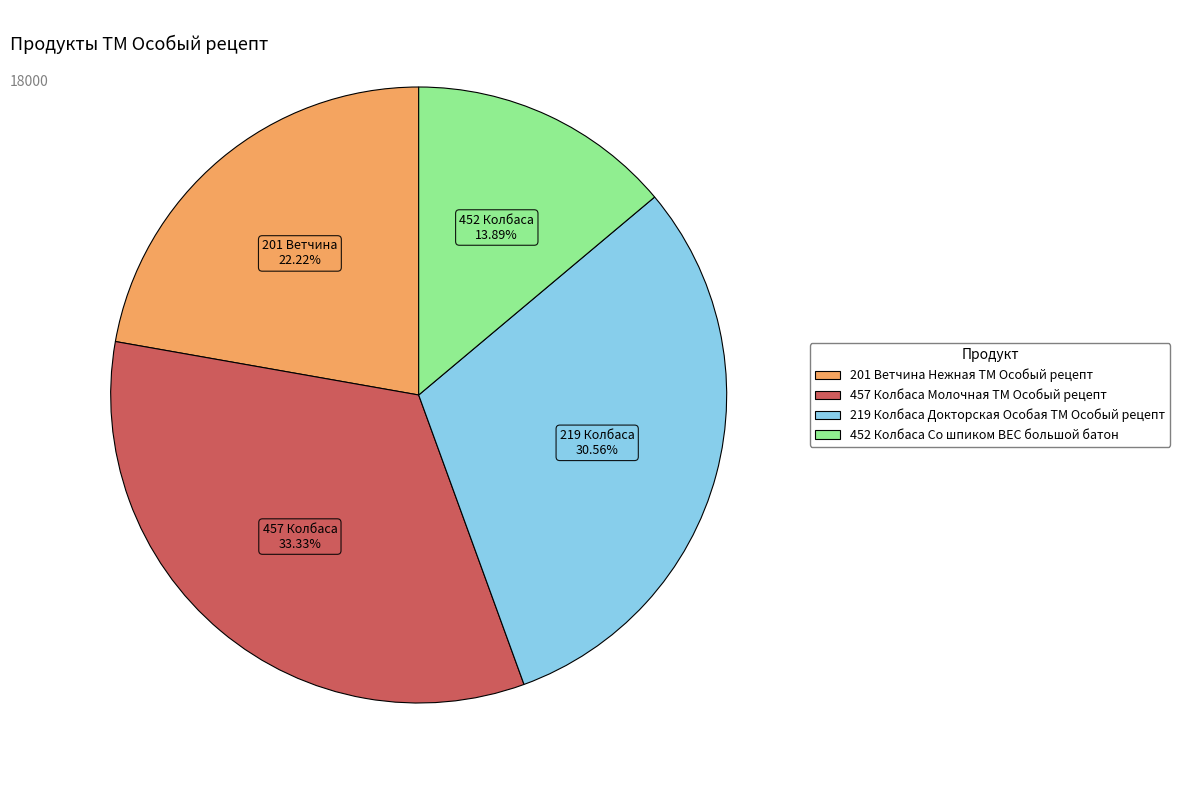

What is the largest slice in the pie chart?

457 Колбаса Молочная ТМ Особый рецепт